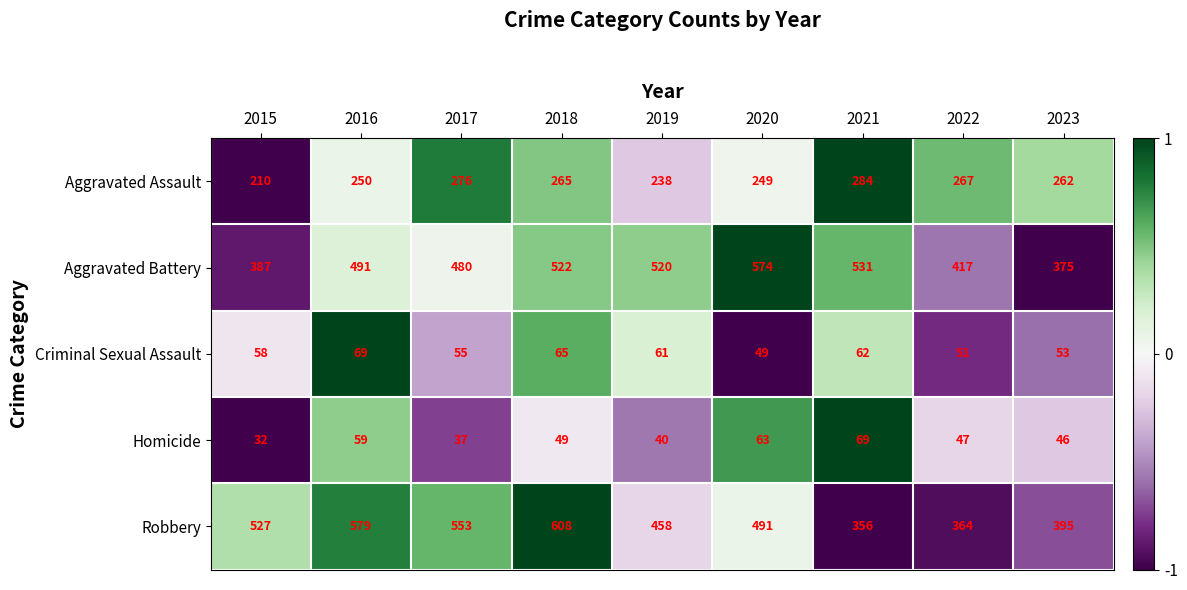

Between 2015 and 2019, which series saw the biggest shift?

Aggravated Battery